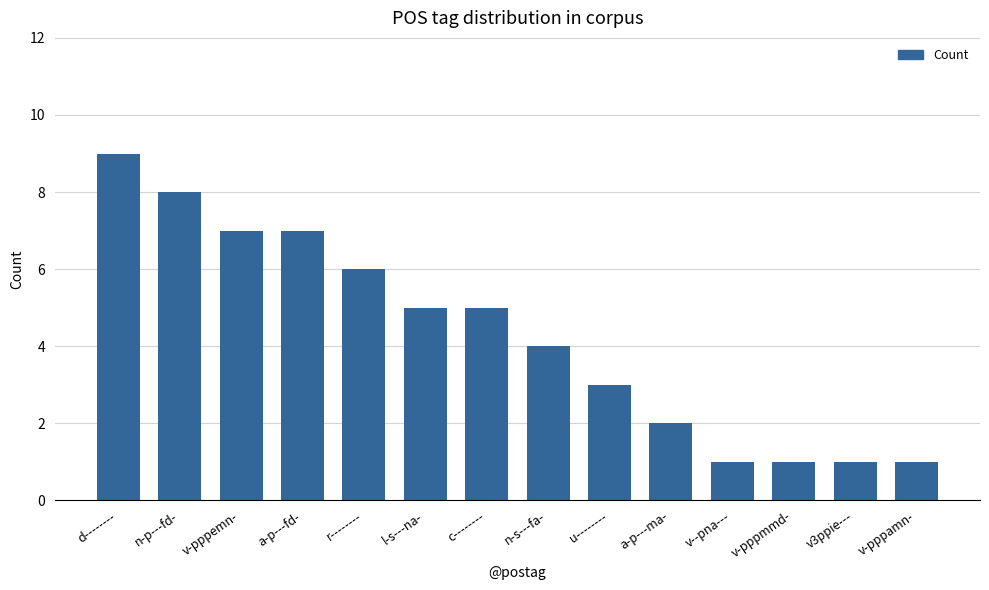

What is the approximate value at c--------?

5